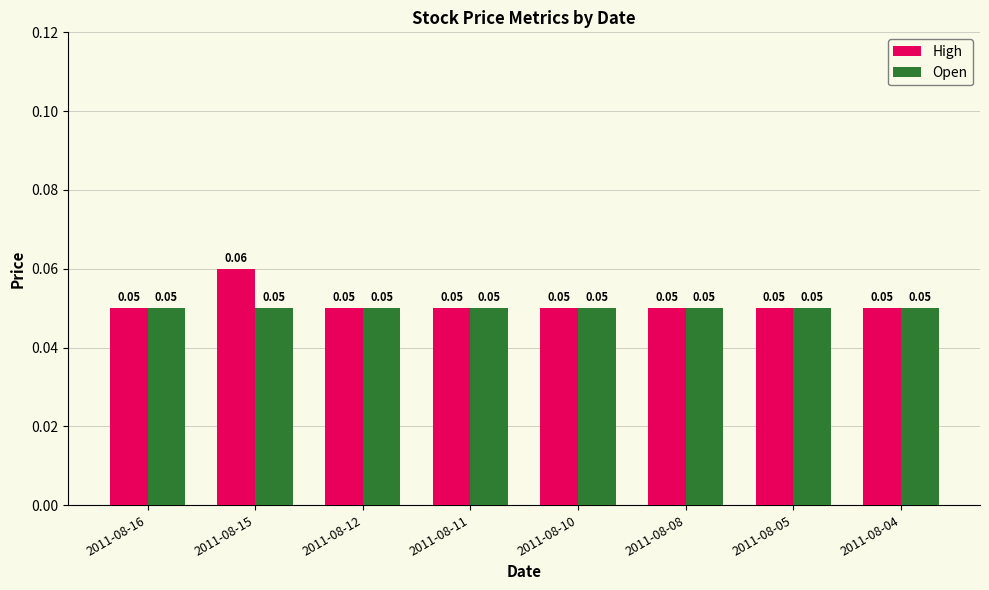

What are all the series names shown in the legend?

High, Open